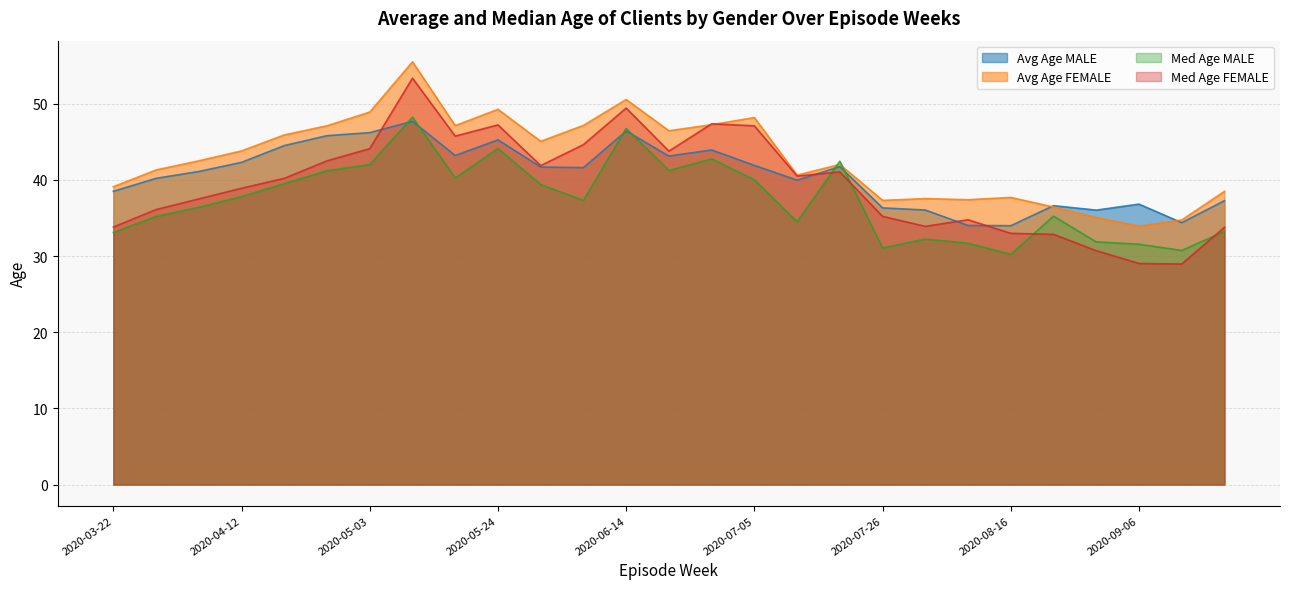

What is the label of the 19th point from the left?

2020-07-26